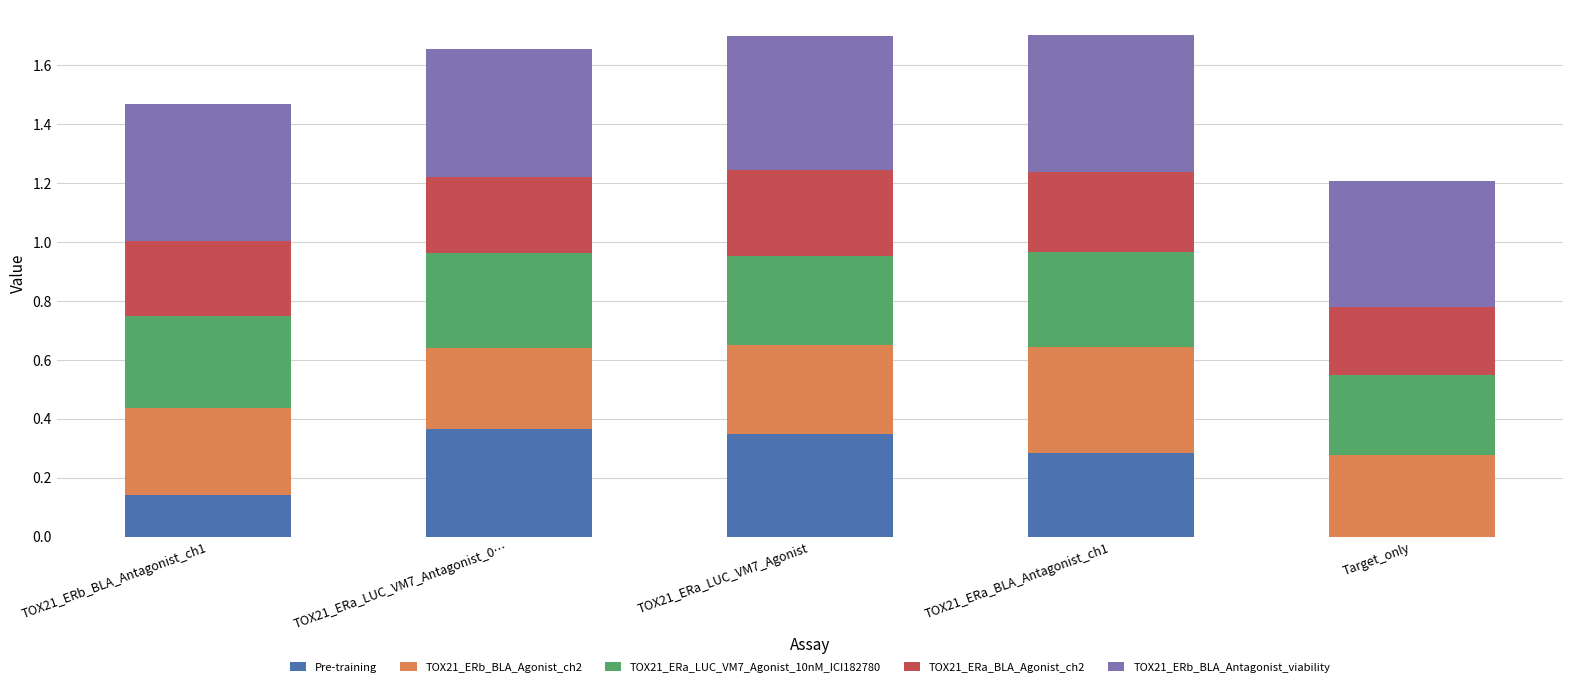

What is the total value across all series at TOX21_ERa_BLA_Antagonist_ch1?

1.7